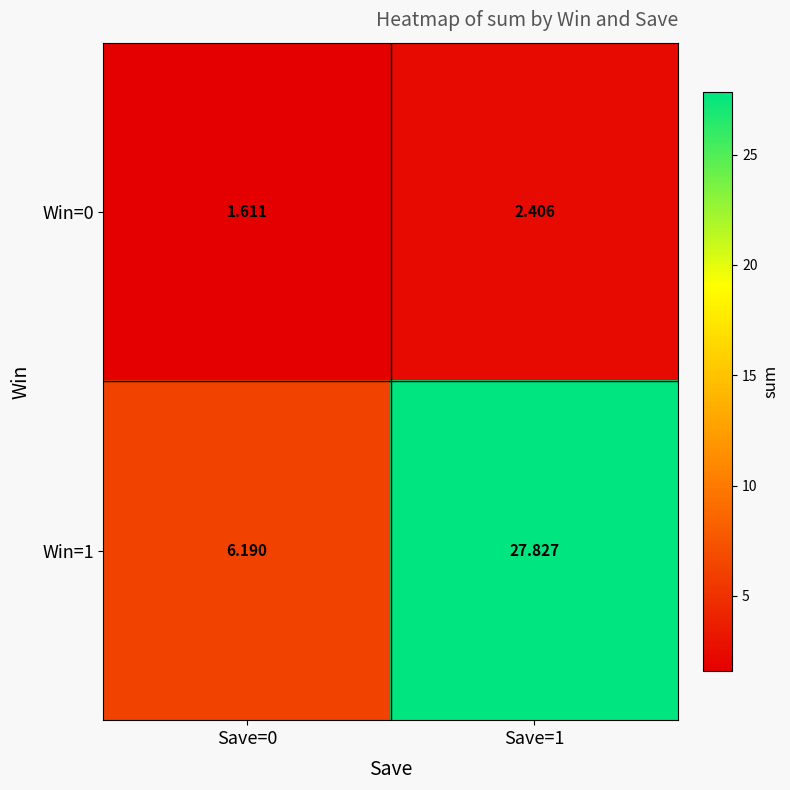

How many data points in Win=0 are above 2?

1